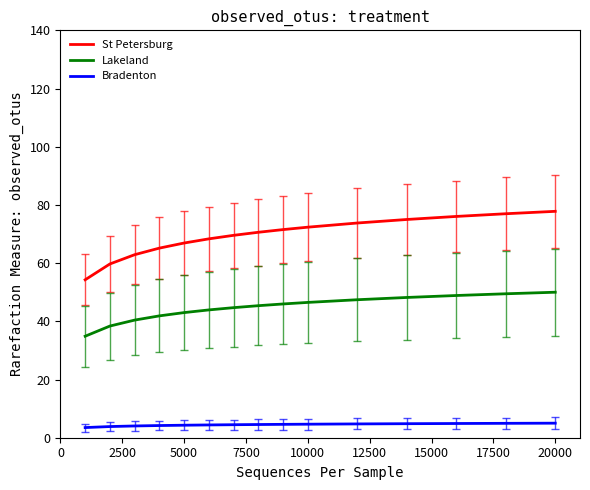

True or false: St Petersburg and Bradenton intersect in this chart.

False